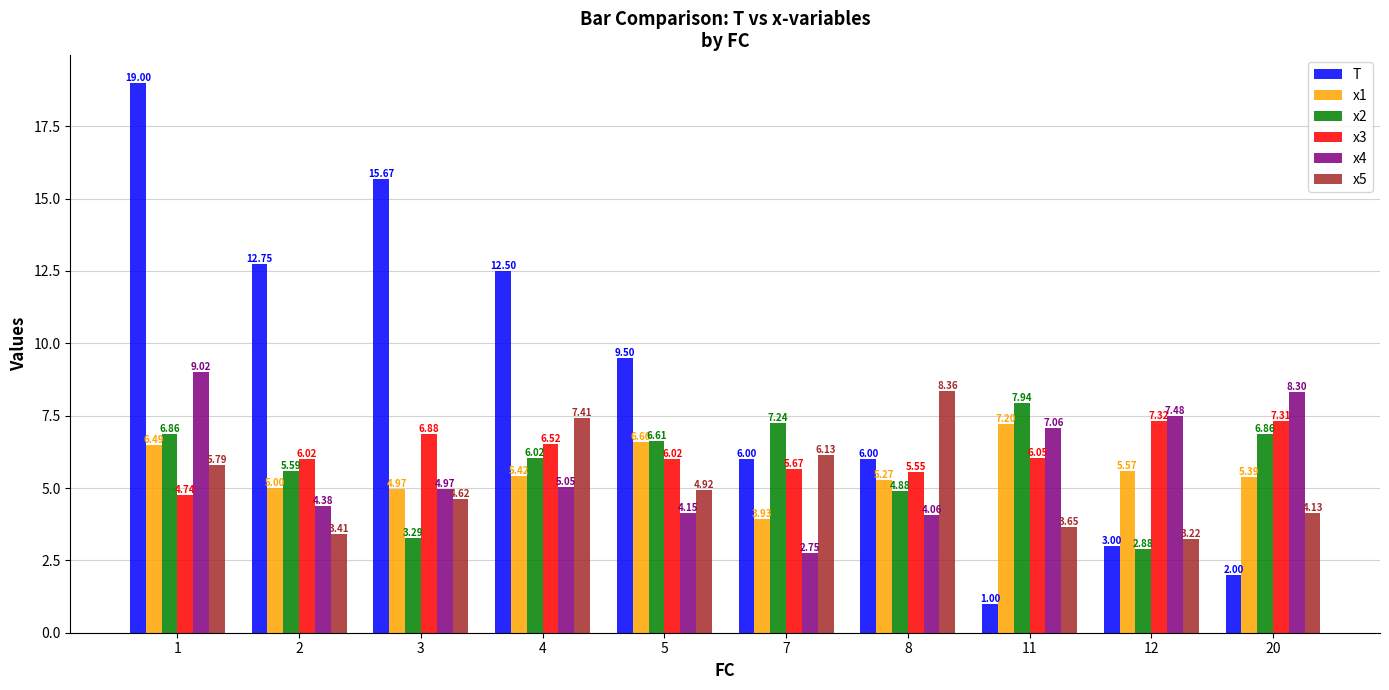

What is the sum of all x5 values?

51.6